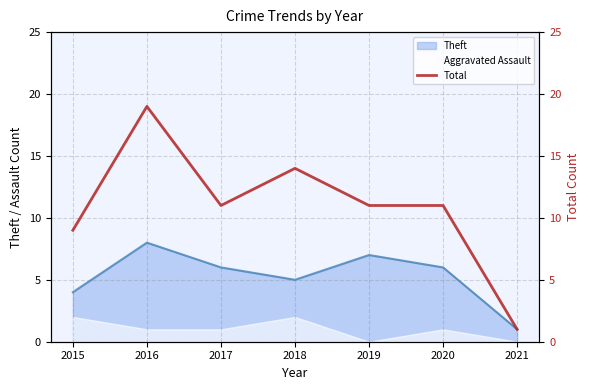

How many values exceed 11?

2